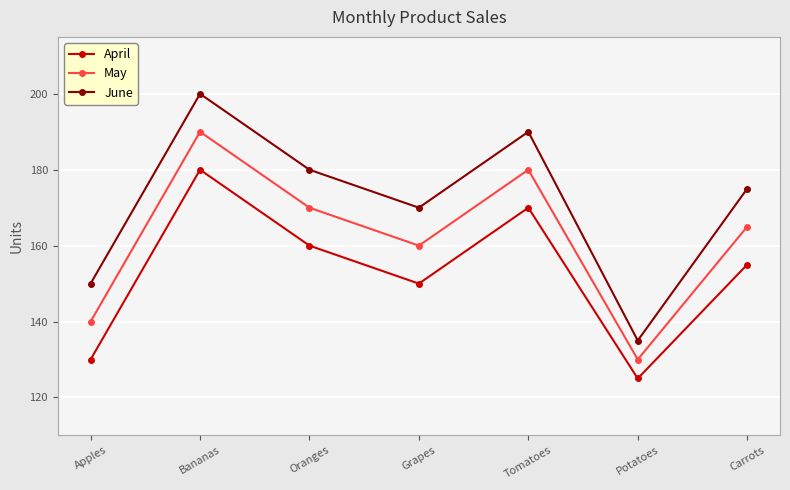

Reading left to right, what are all the values shown in this chart?

April: Apples=130	Bananas=180	Oranges=160	Grapes=150	Tomatoes=170	Potatoes=125	Carrots=155
May: Apples=140	Bananas=190	Oranges=170	Grapes=160	Tomatoes=180	Potatoes=130	Carrots=165
June: Apples=150	Bananas=200	Oranges=180	Grapes=170	Tomatoes=190	Potatoes=135	Carrots=175